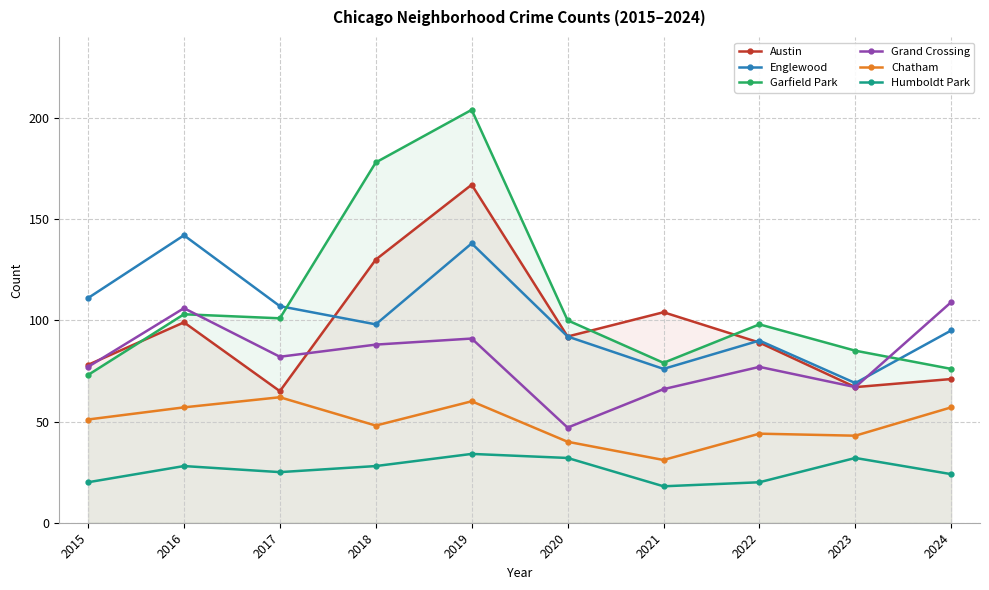

Where is Grand Crossing nearest to the value 78?

2015